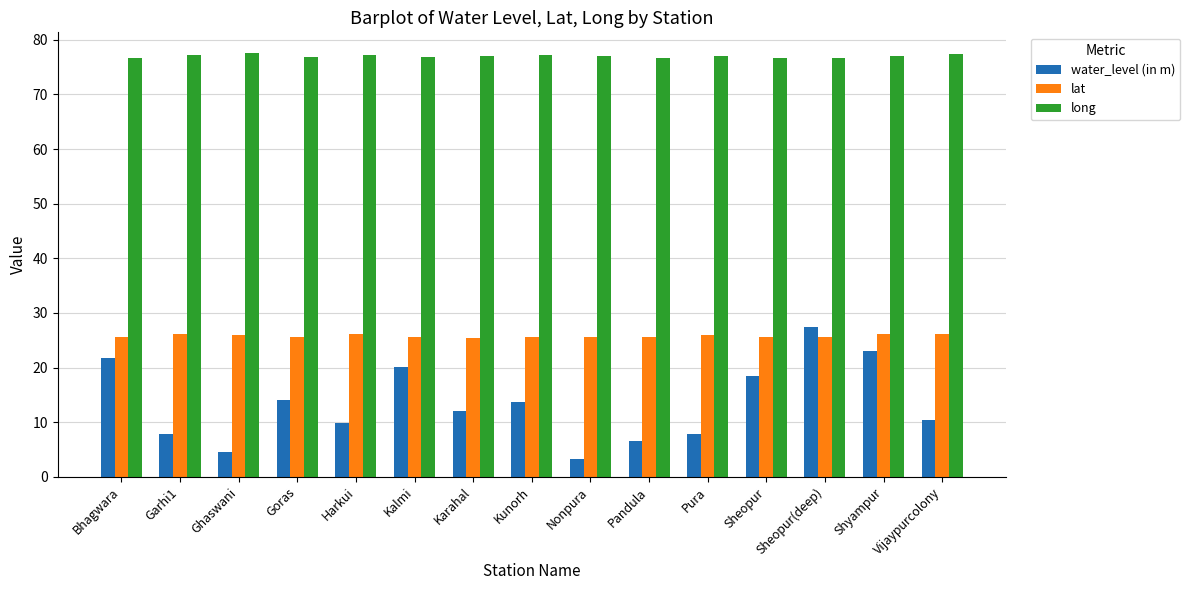

The value of water_level (in m) at Goras is 14.1. True or false?

True